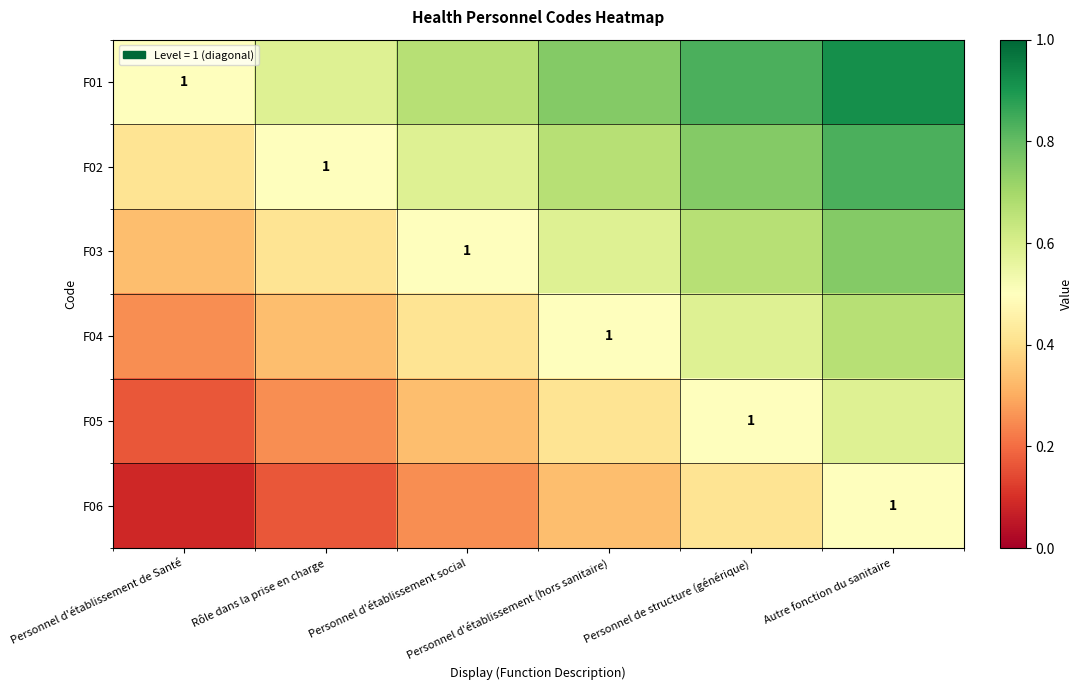

Between Autre fonction du sanitaire and Personnel de structure (générique), which is larger?

Autre fonction du sanitaire